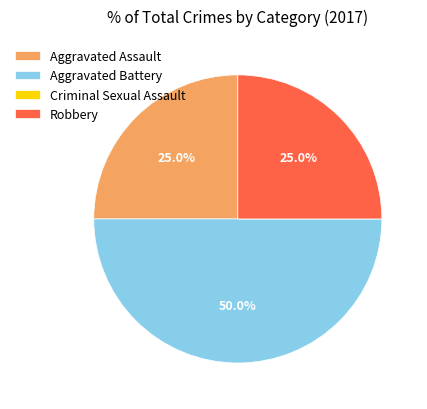

Is it true that Aggravated Assault is 15% of the pie?

False